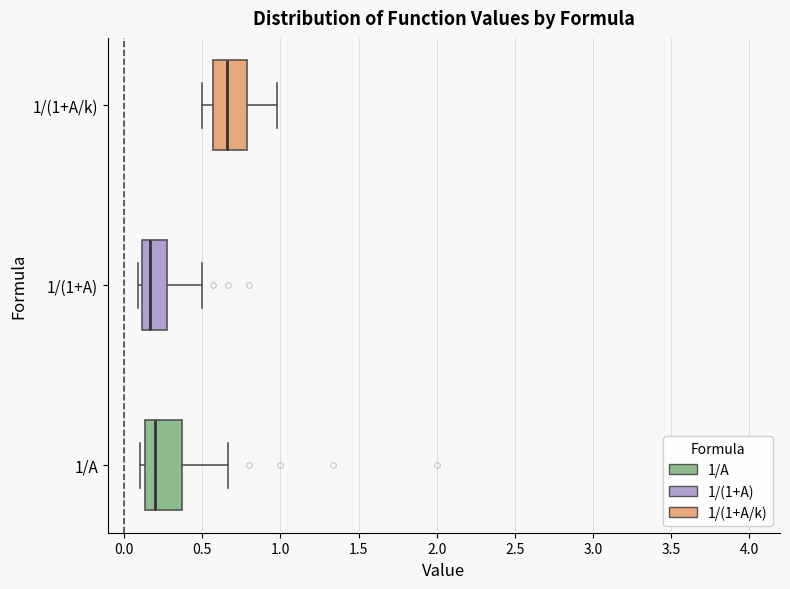

Reading bottom to top, transcribe this box plot: for each box, give where its median line is, the range the box spans, and where its two whiskers end, as read against the x-axis. The values are not printed on the chart, so give them approximately, as read against the axis.

1/A: median 0.20, box 0.15 to 0.35, whiskers 0.10 to 0.65
1/(1+A): median 0.15, box 0.10 to 0.25, whiskers 0.10 (just left of the box's left edge) to 0.50
1/(1+A/k): median 0.65, box 0.55 to 0.80, whiskers 0.50 to 1.00